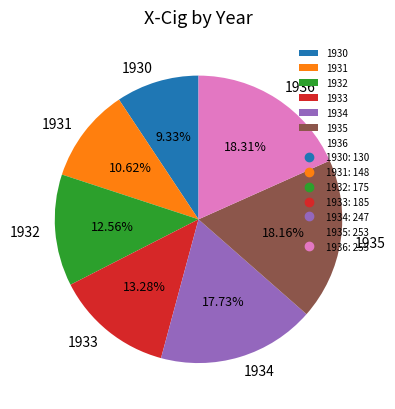

What percentage is the 1935 slice, to the nearest percent?

18%